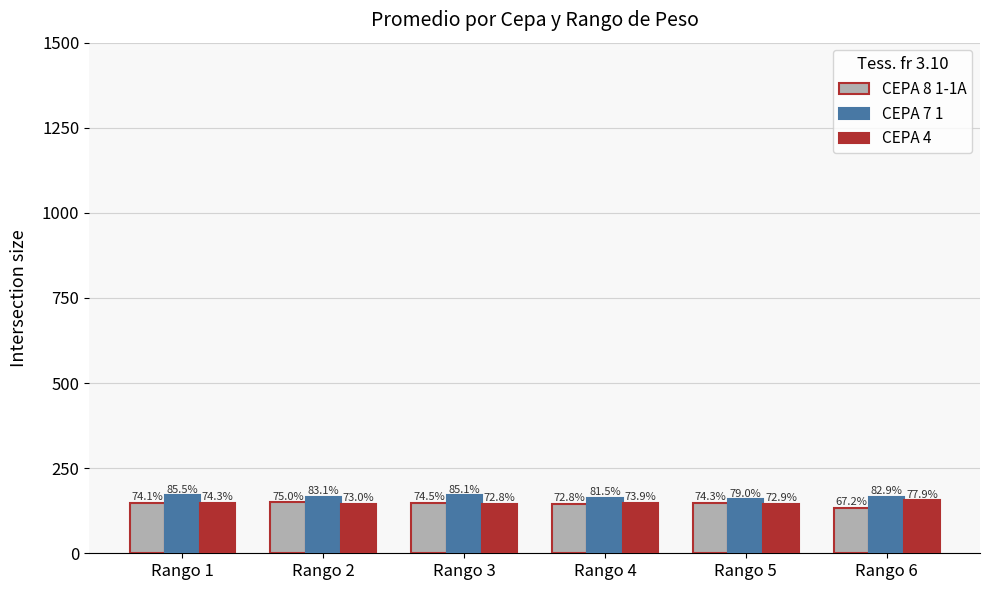

Read the CEPA 8 1-1A value at Rango 3.

149.1